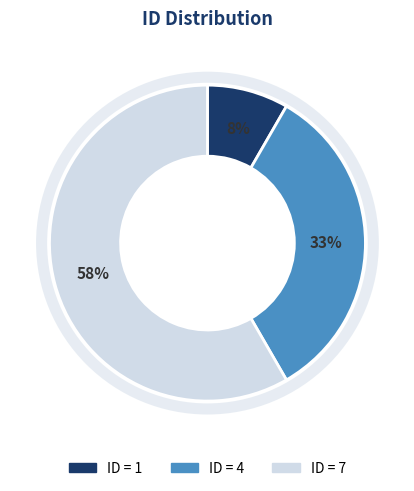

Does any single category account for the majority?

Yes